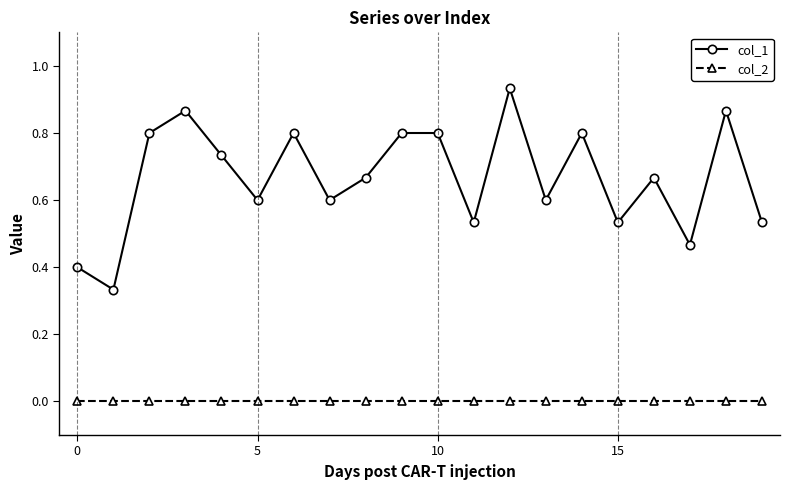

Is this an area chart (filled region under the line)?

No